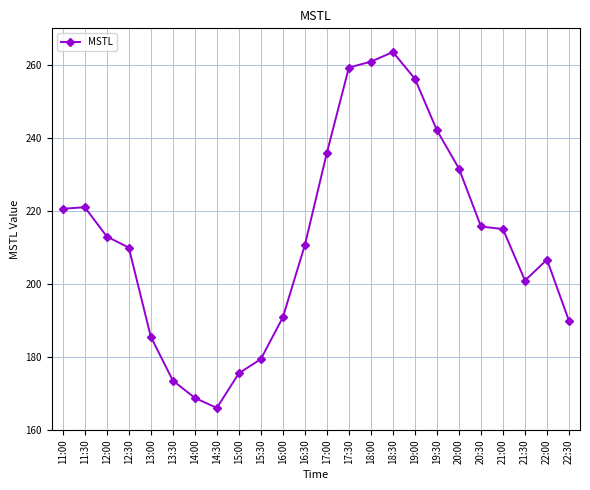

Approximately how many times larger is the value at 13:00 compared to 19:30?

0.8